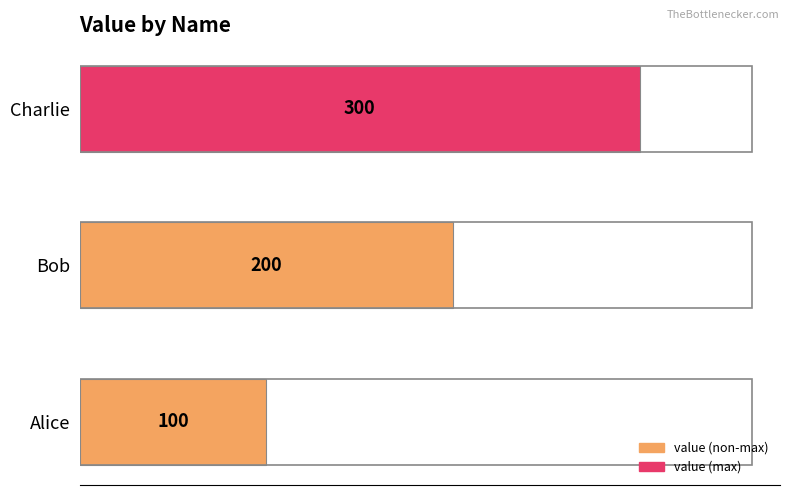

What is the minimum value shown in the chart?

100